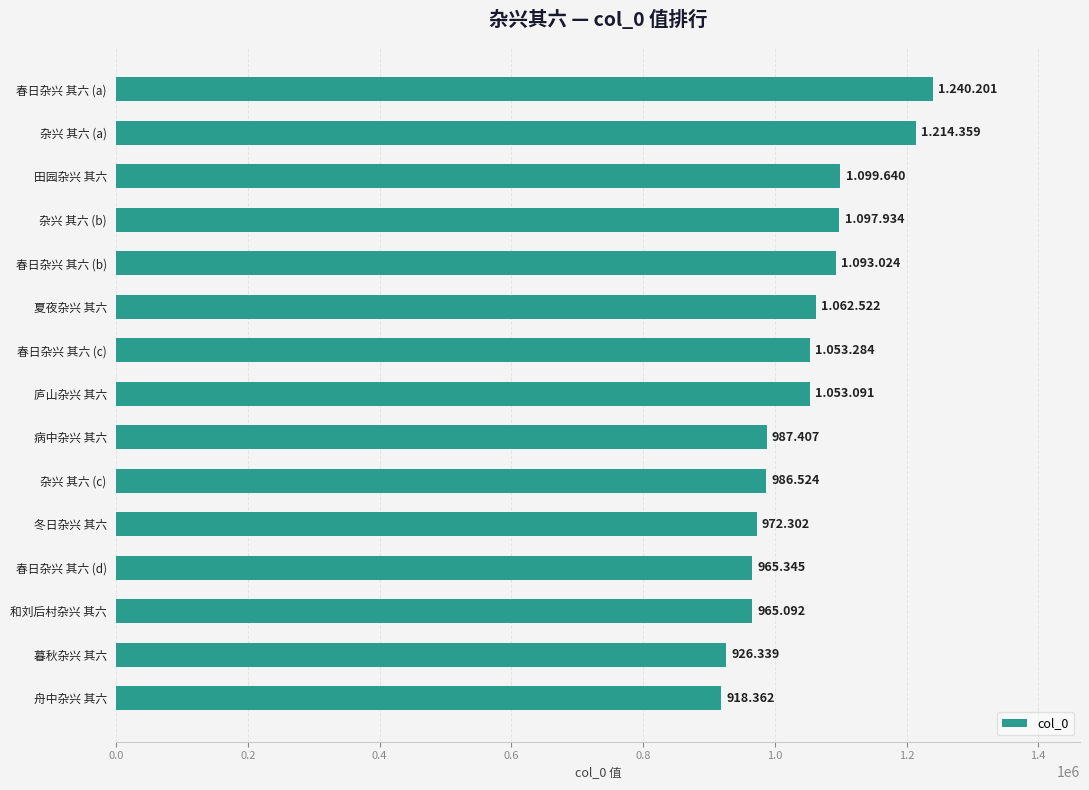

Which label corresponds to the largest value in the chart?

春日杂兴 其六 (a)